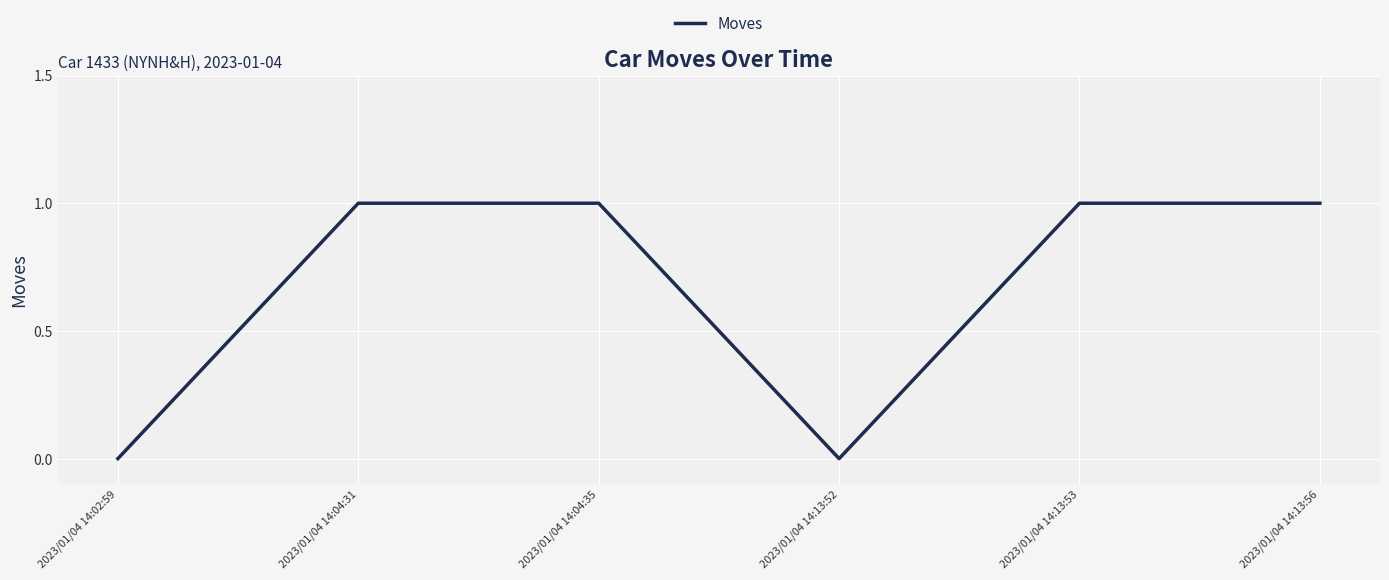

Reading left to right, list all the values displayed in this chart.

0	1	1	0	1	1